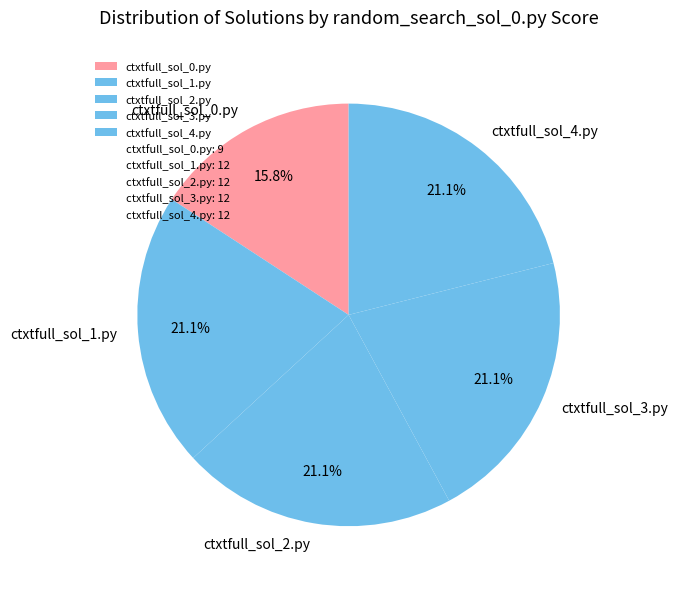

Does any single category account for the majority?

No